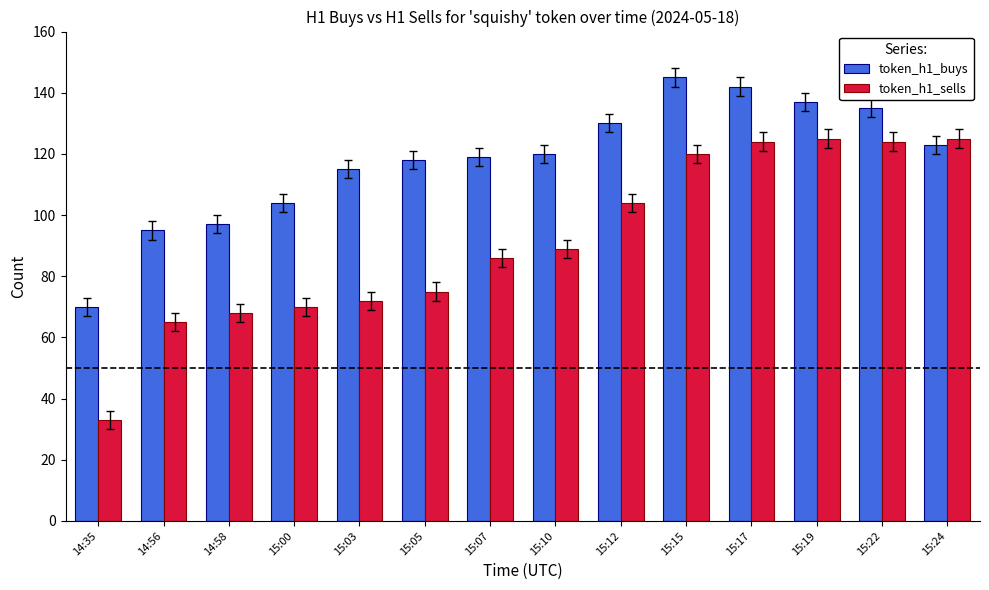

The value of token_h1_buys at 14:35 is 70. True or false?

True